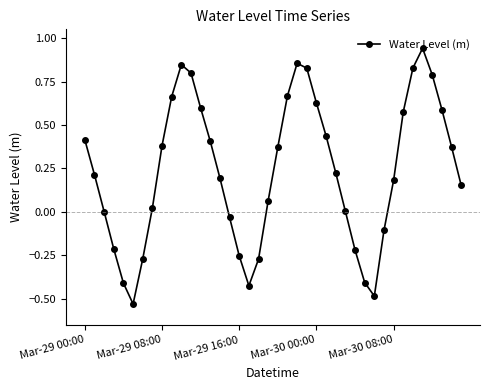

What is the difference between the second highest and second lowest values?

1.3